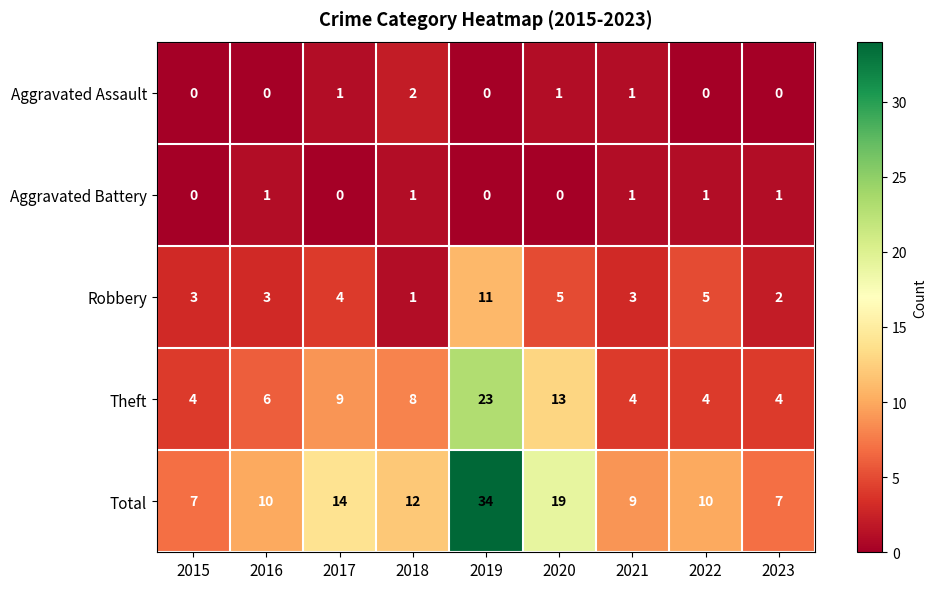

Which series has the largest total across all categories?

Total